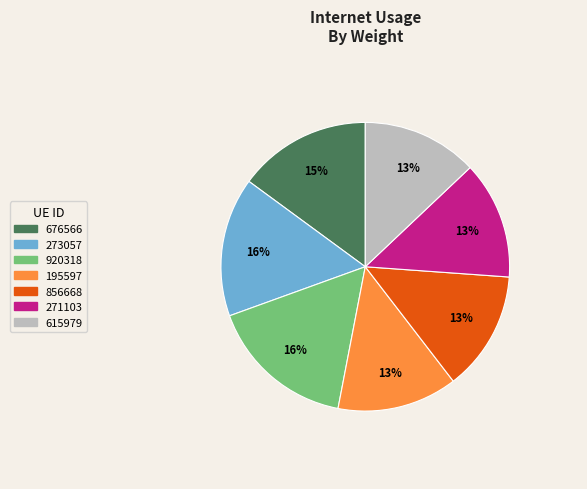

To the nearest percent, what portion does 195597 represent?

13%